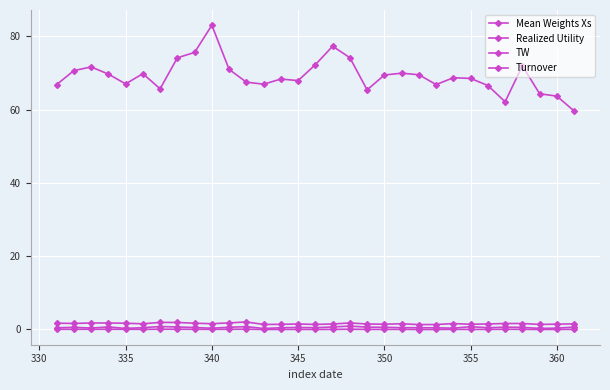

Is this an area chart (filled region under the line)?

No